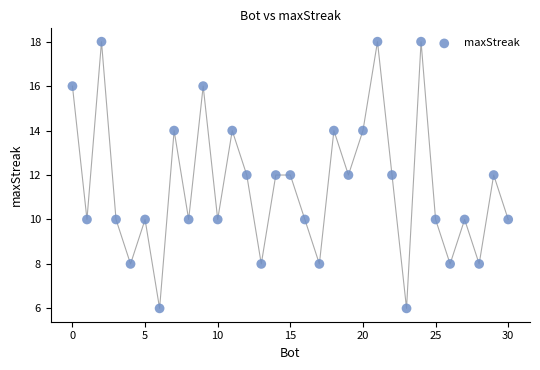

What is the range of Y values (max minus min)?

12